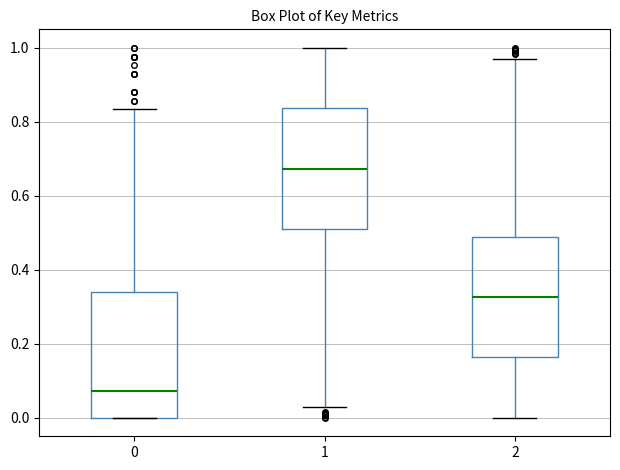

Where does the median line of the box at x = 0 sit on the y-axis? The values are not printed on the chart, so give them approximately, as read against the axis.

0.08